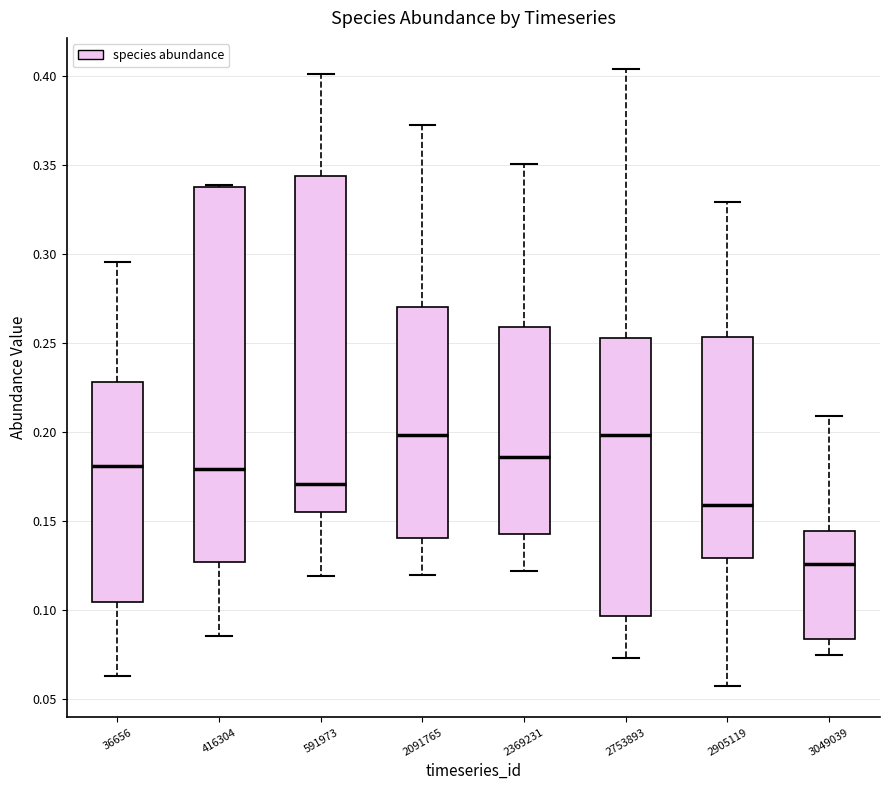

Reading left to right, transcribe this box plot: for each box, give where its median line is, the range the box spans, and where its two whiskers end, as read against the y-axis. The values are not printed on the chart, so give them approximately, as read against the axis.

36656: median 0.180, box 0.105 to 0.230, whiskers 0.065 to 0.295
416304: median 0.180, box 0.125 to 0.340, whiskers 0.085 to 0.340
591973: median 0.170, box 0.155 to 0.345, whiskers 0.120 to 0.400
2091765: median 0.200, box 0.140 to 0.270, whiskers 0.120 to 0.375
2369231: median 0.185, box 0.145 to 0.260, whiskers 0.120 to 0.350
2753893: median 0.200, box 0.095 to 0.255, whiskers 0.075 to 0.405
2905119: median 0.160, box 0.130 to 0.255, whiskers 0.055 to 0.330
3049039: median 0.125, box 0.085 to 0.145, whiskers 0.075 to 0.210